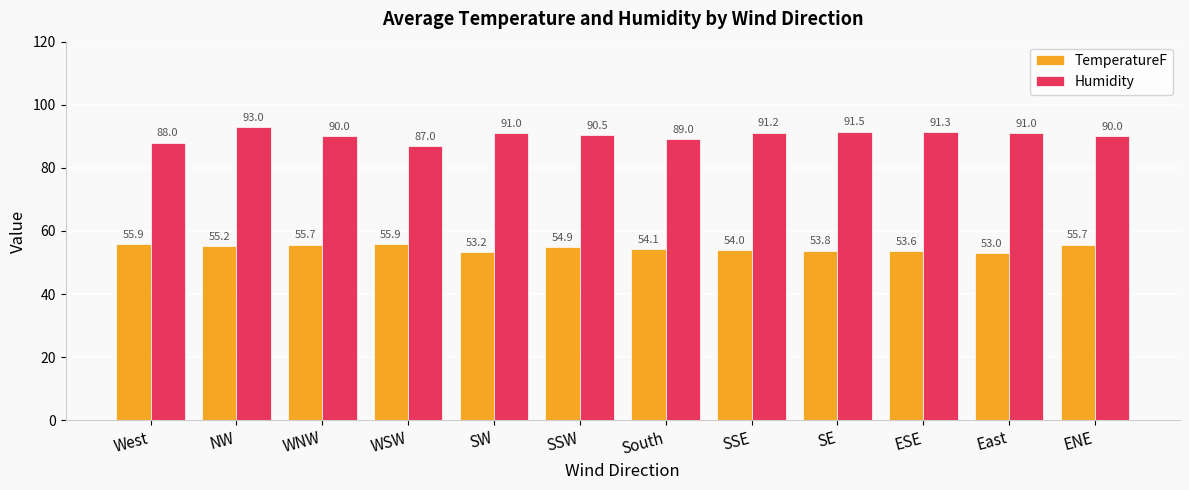

The value of TemperatureF at East is 53.0. True or false?

True